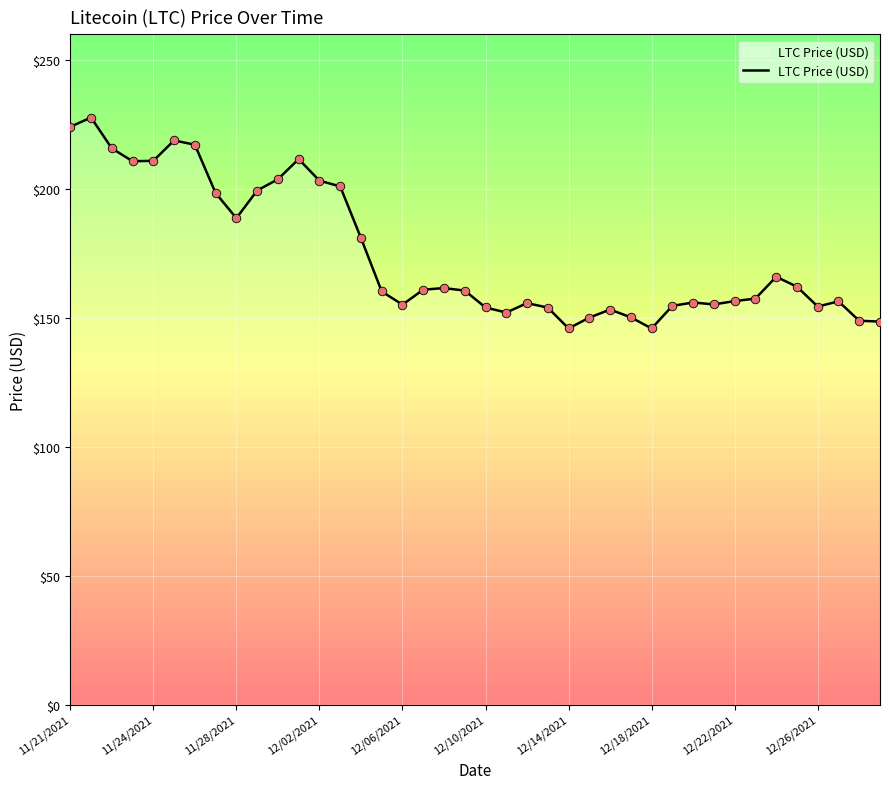

What is the minimum value shown in the chart?

145.9